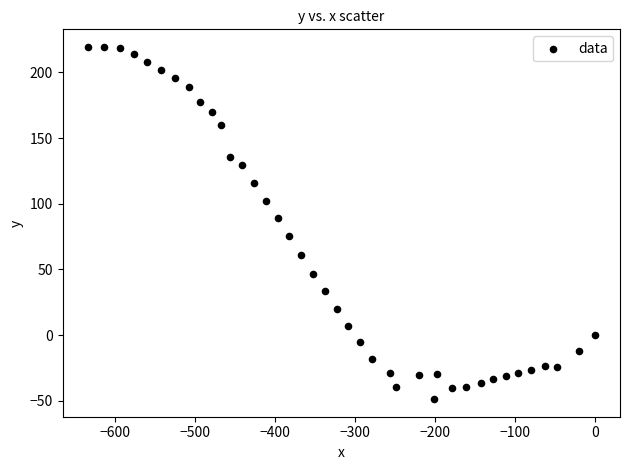

What is the range of X values (max minus min)?

633.5